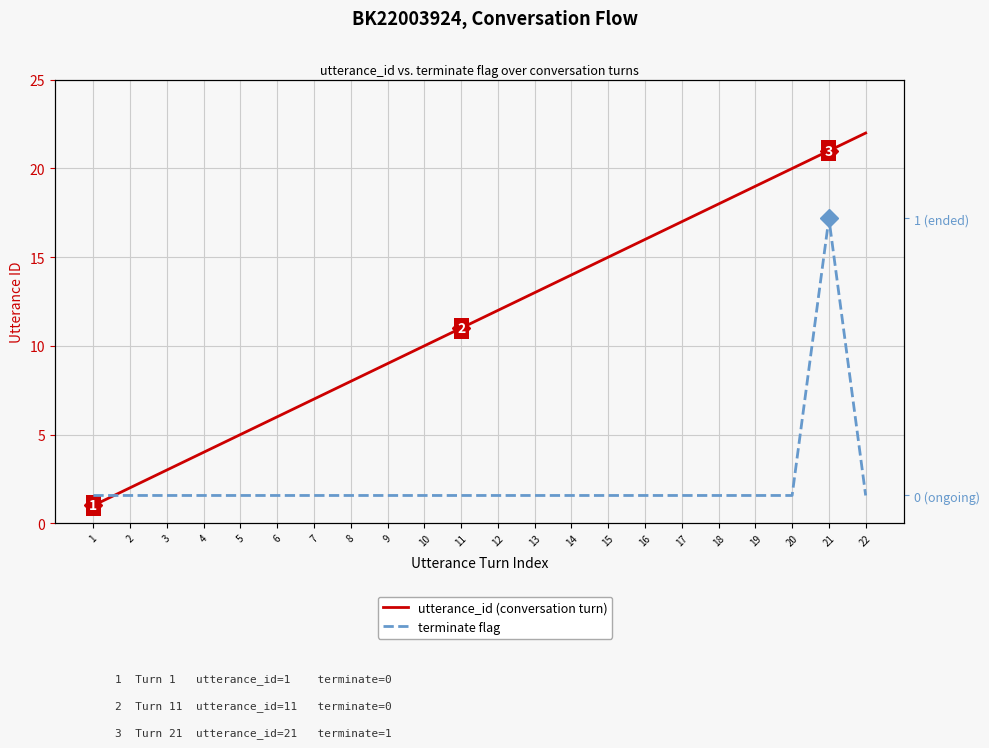

At 12, list the series in order from smallest to largest.

terminate flag, utterance_id (conversation turn)